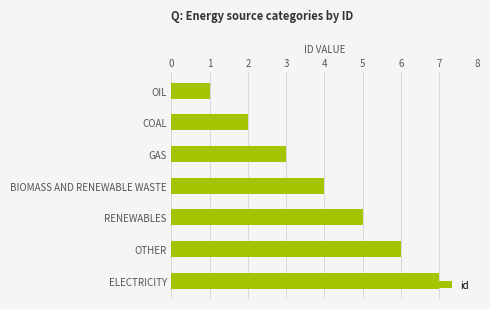

What is the maximum value shown in the chart?

7